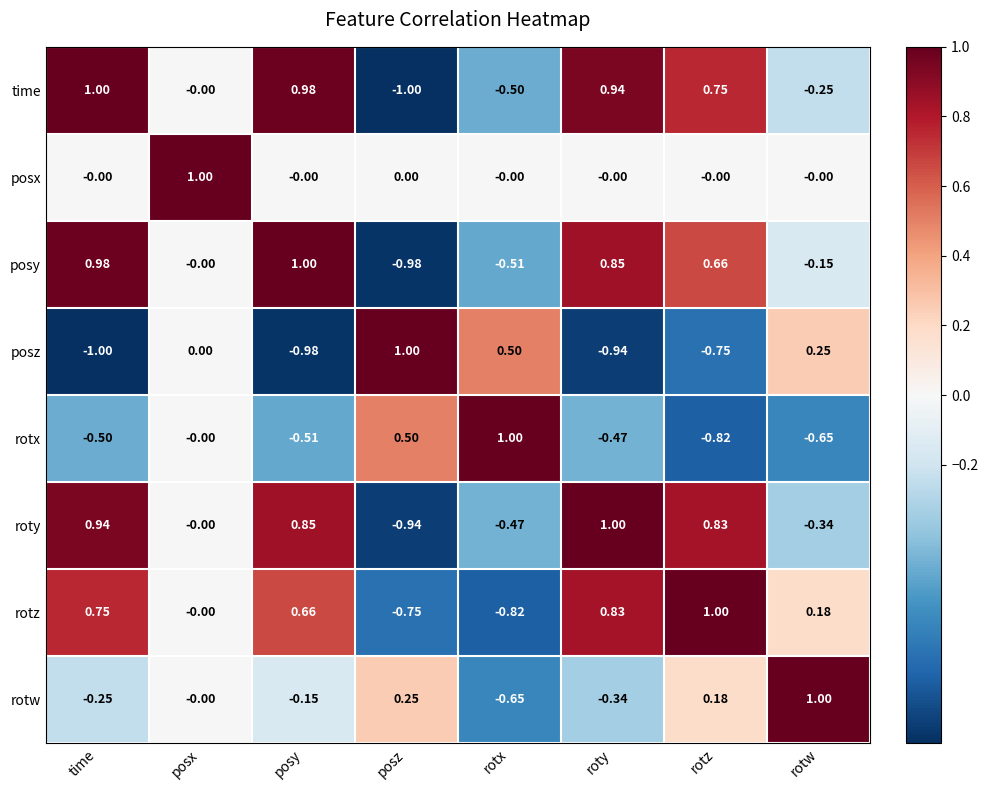

How many distinct data groups are displayed?

8